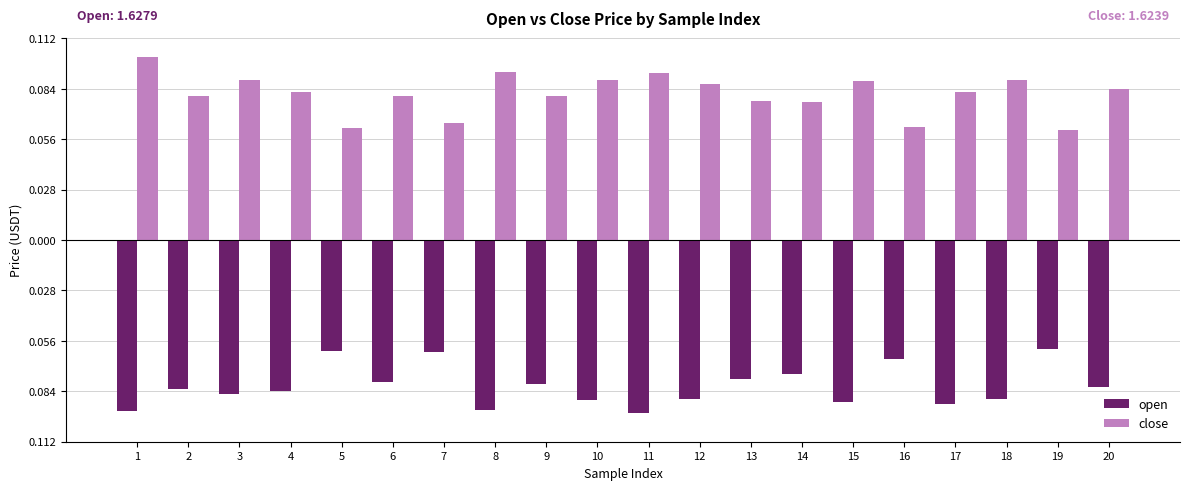

At which label does close reach its peak?

1